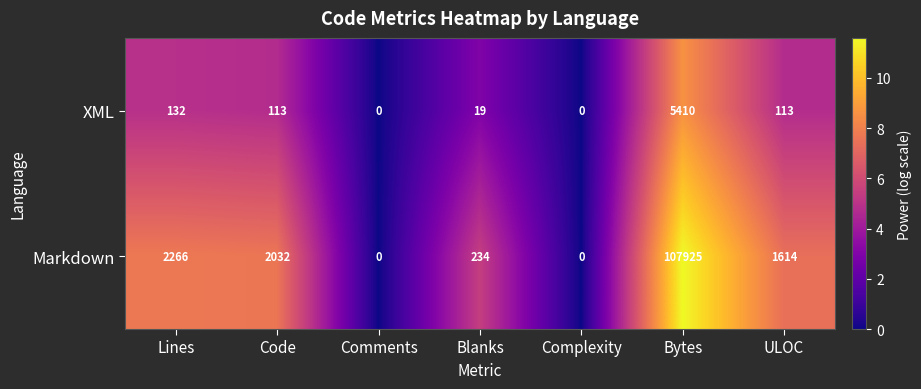

Between Code and Complexity, which series saw the biggest shift?

Markdown